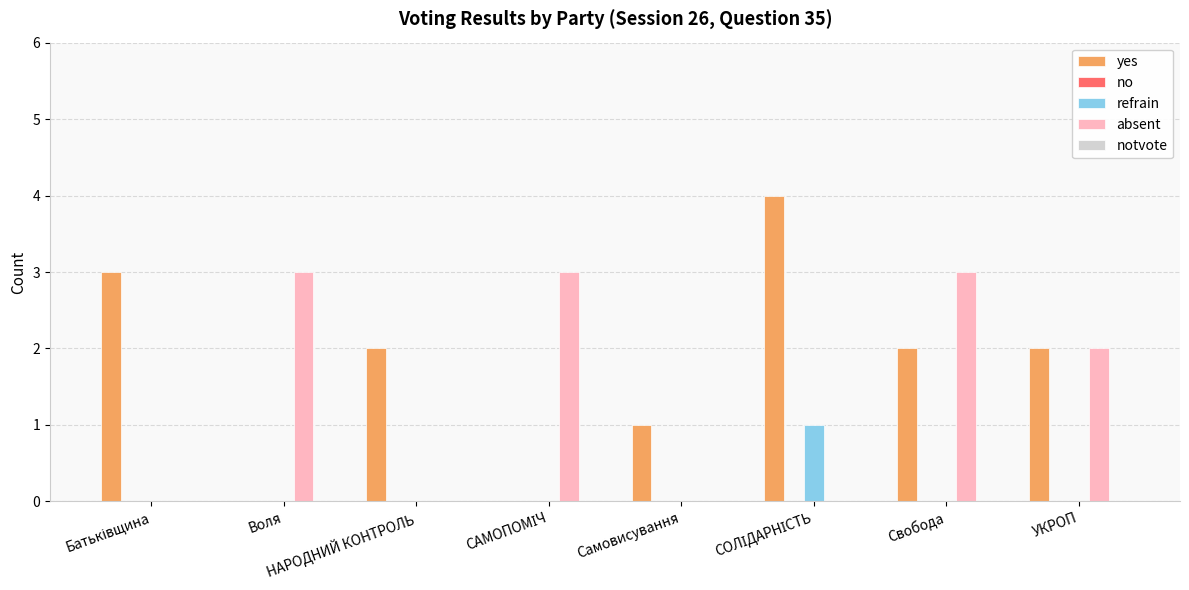

True or false: absent has a value of 1 at Свобода.

False